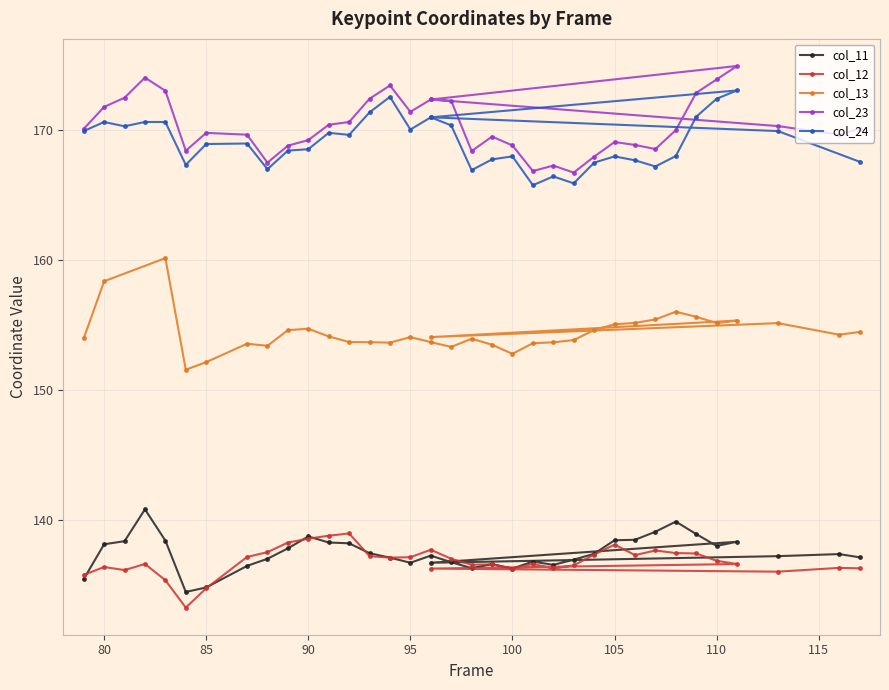

What is the value of the col_11 point at the 31st from the left?

138.0